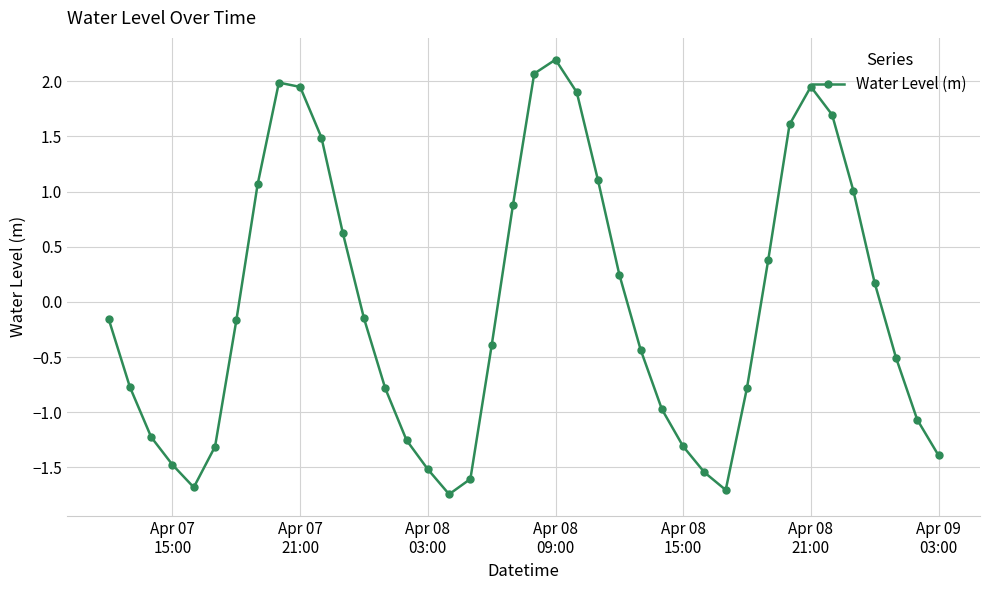

What is the value of the 36th point from the left?

1.0